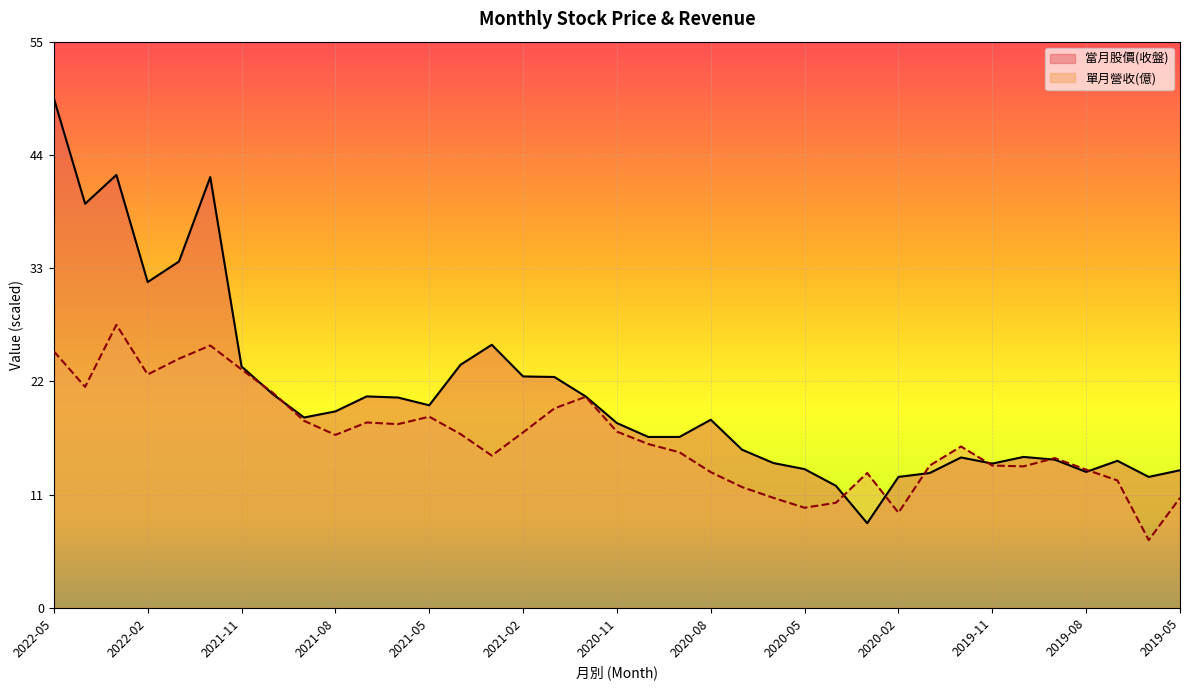

True or false: 當月股價(收盤) has more than 2 points higher than both neighbors.

True